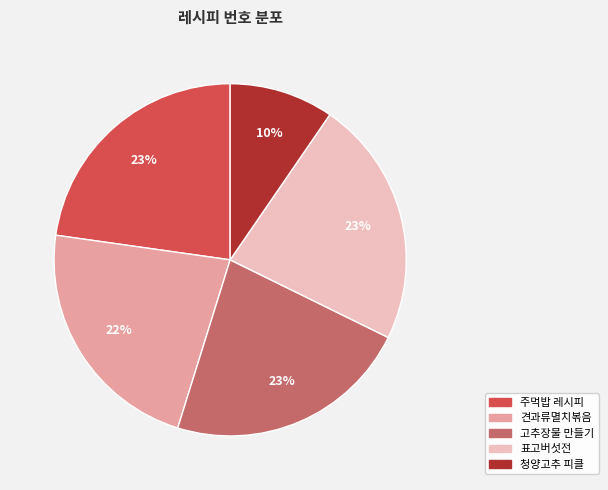

Does any single category account for the majority?

No